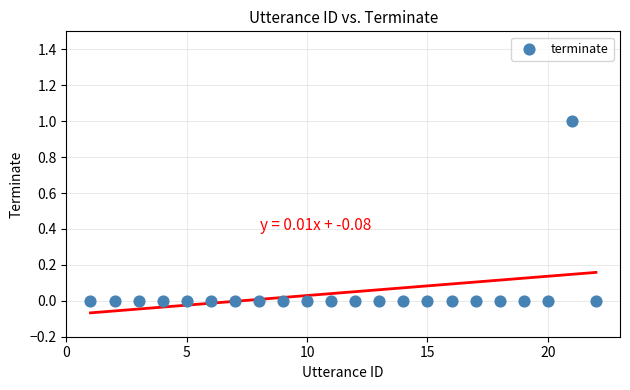

What is the range of X values (max minus min)?

21